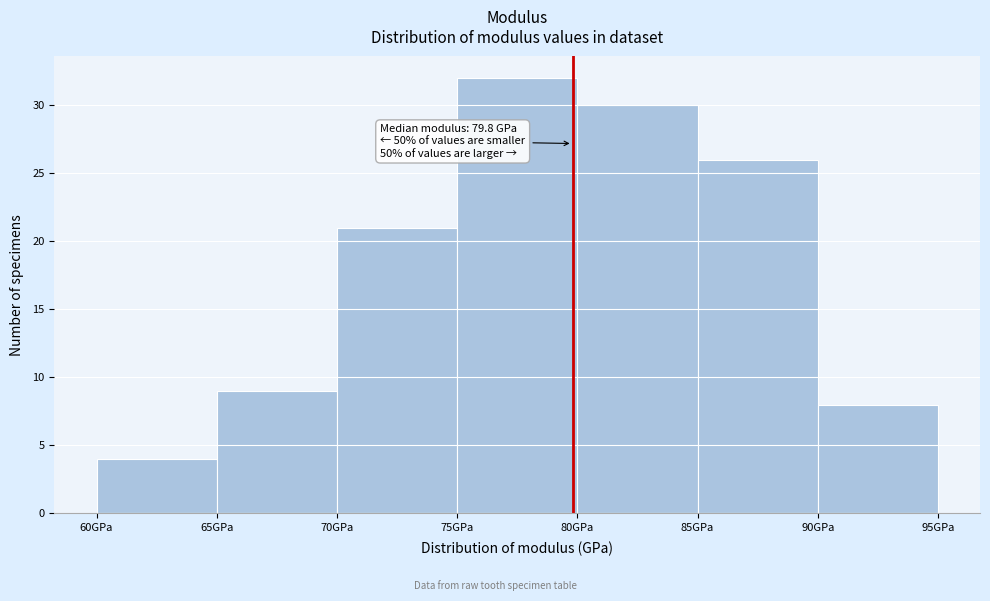

Which range on the x-axis has the tallest bar?

75 to 80